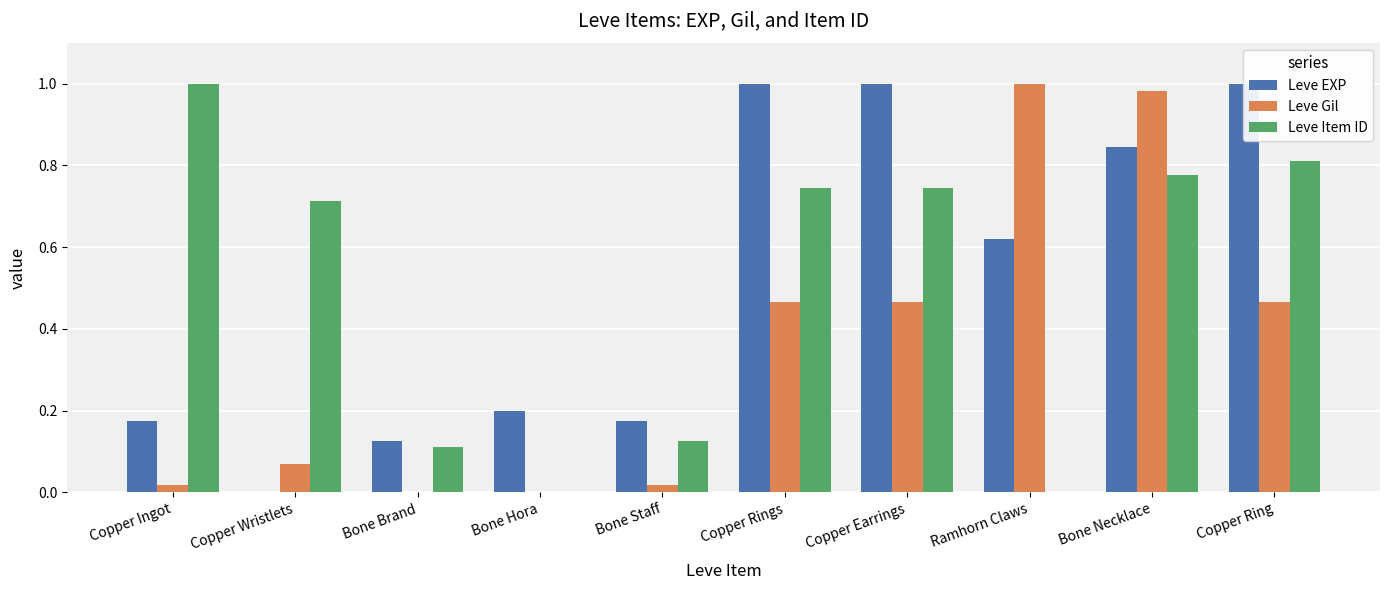

Rank the series at Bone Staff from highest to lowest value.

Leve EXP, Leve Item ID, Leve Gil